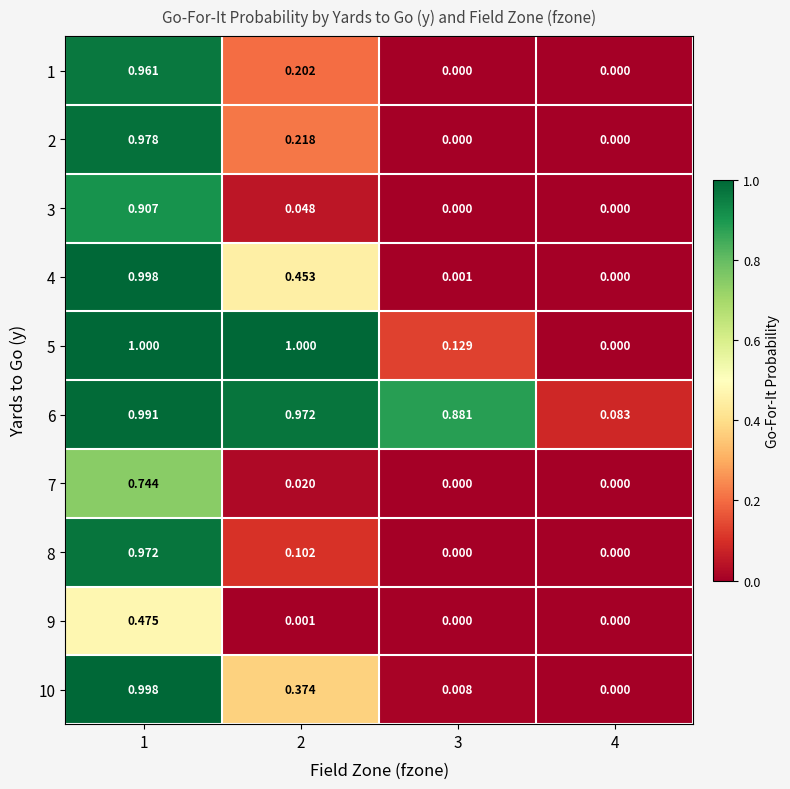

Is the value of 8 at 4 greater than the value of 7 at 2?

No